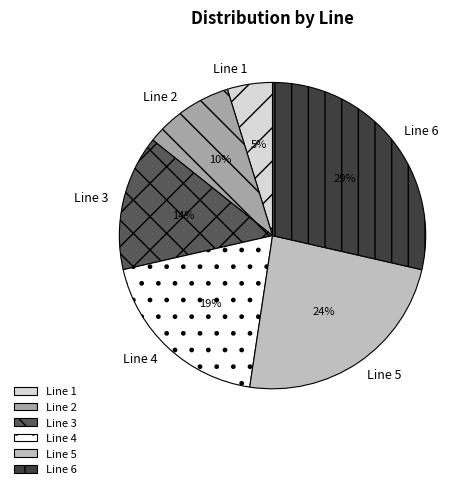

What is the ratio of the value at Line 5 to the value at Line 6?

0.8